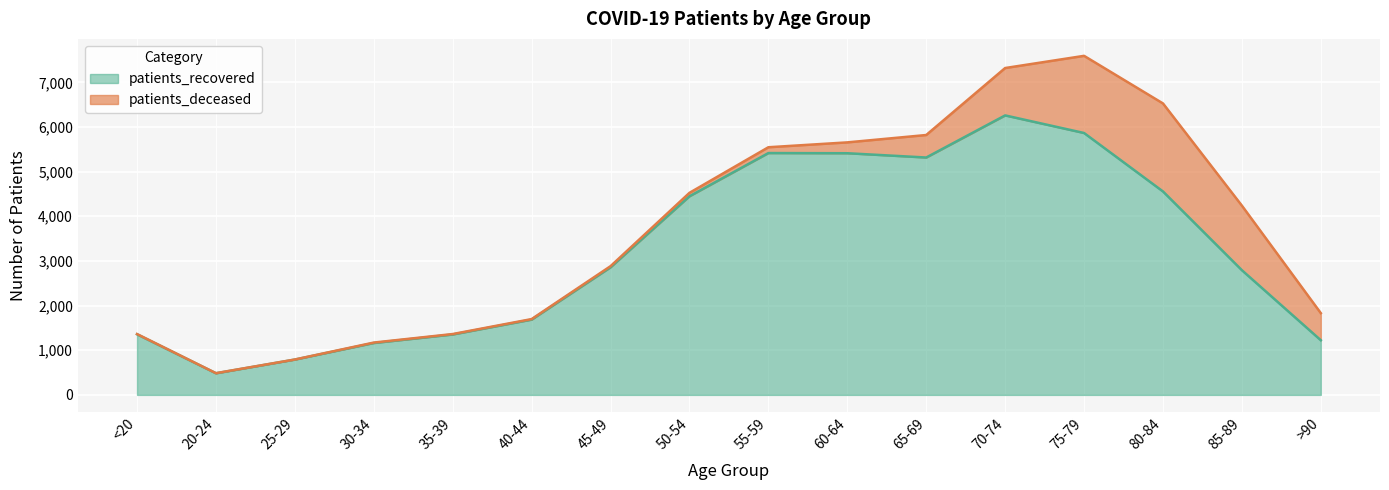

Which has a higher value, 80-84 or 85-89?

80-84